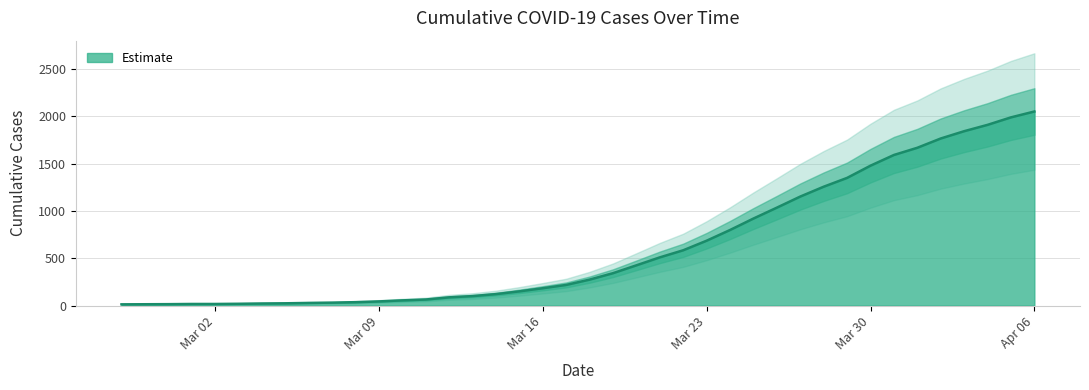

Reading left to right, transcribe all the data shown in this chart.

13	14	15	17	17	19	22	24	28	31	36	44	55	64	87	100	121	150	183	218	274	342	425	509	584	685	798	919	1034	1151	1255	1348	1477	1590	1666	1764	1841	1908	1987	2049